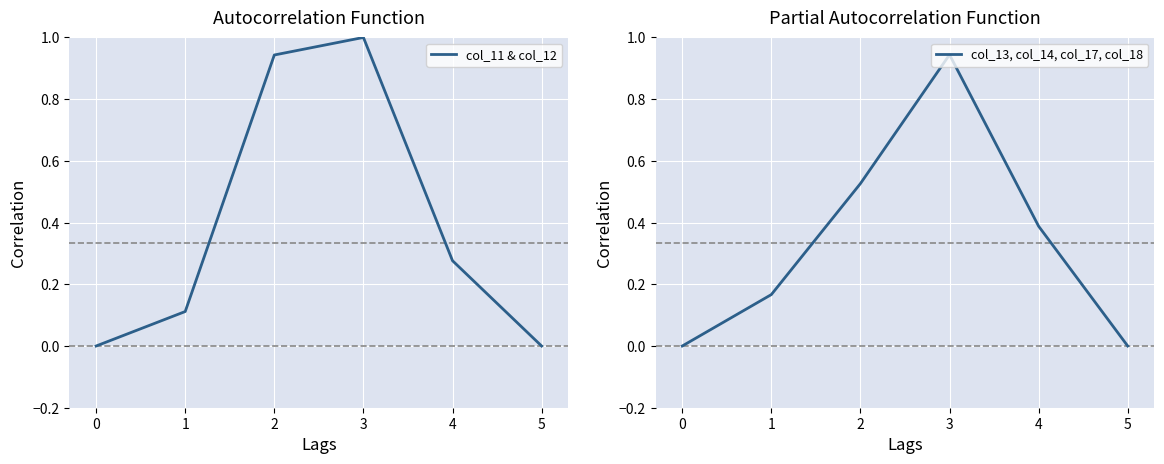

Reading left to right, what are all the values shown in this chart?

col_11 & col_12: 0.0	0.1	0.9	1.0	0.3	0.0
col_13, col_14, col_17, col_18: 0.0	0.2	0.5	0.9	0.4	0.0